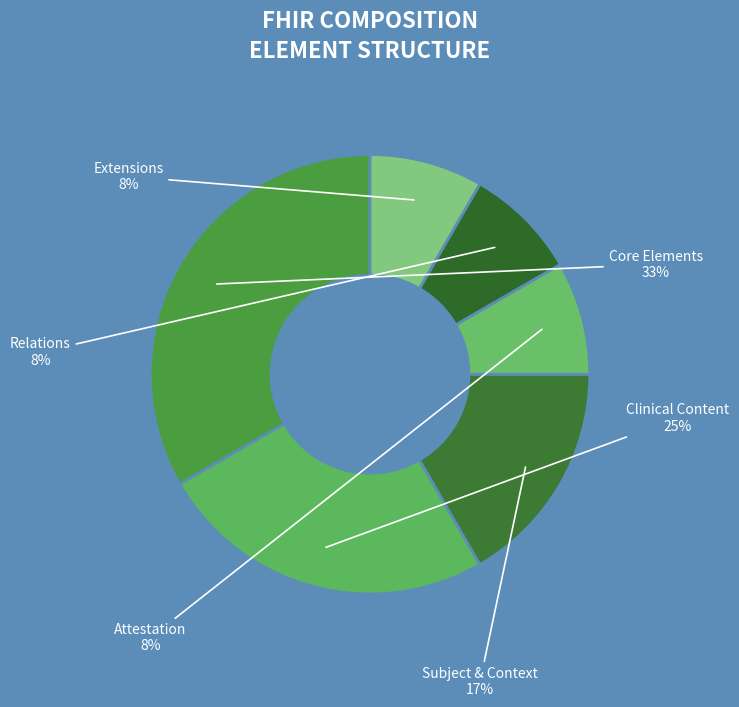

Count the number of slices in the pie.

6